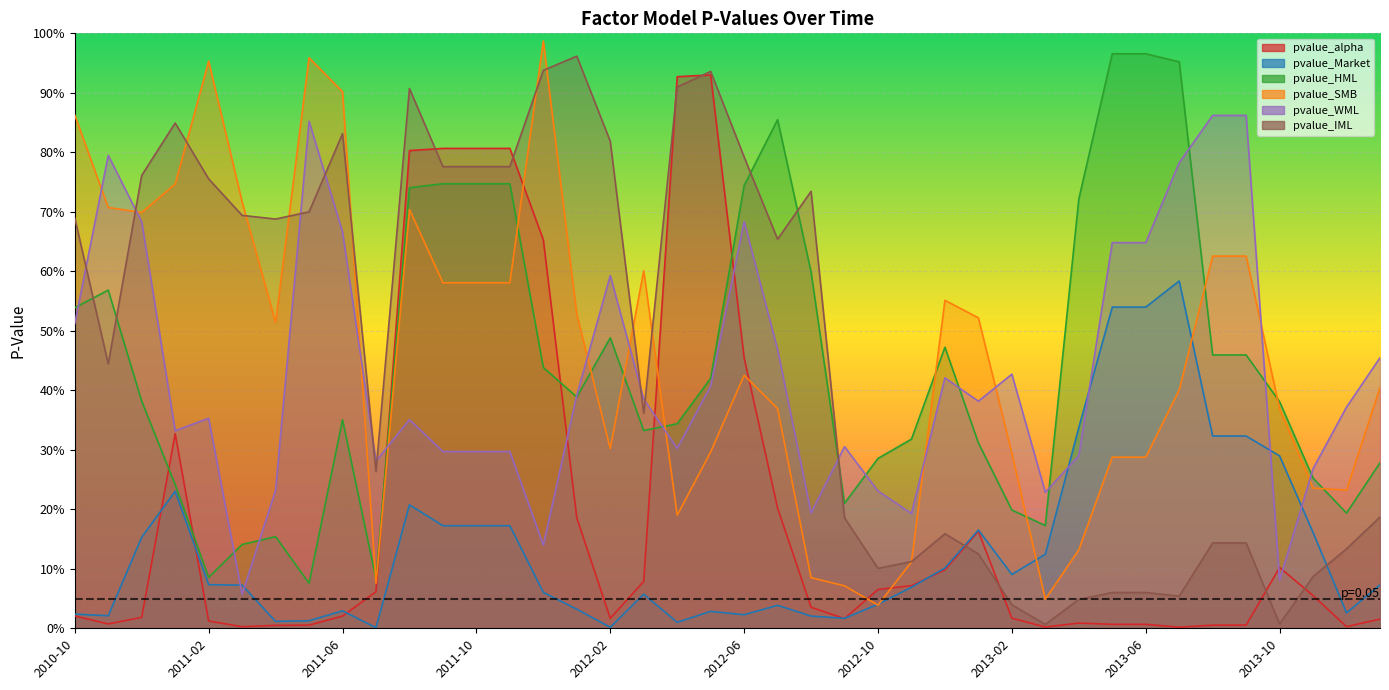

How many interior local peaks does the pvalue_WML series have?

9